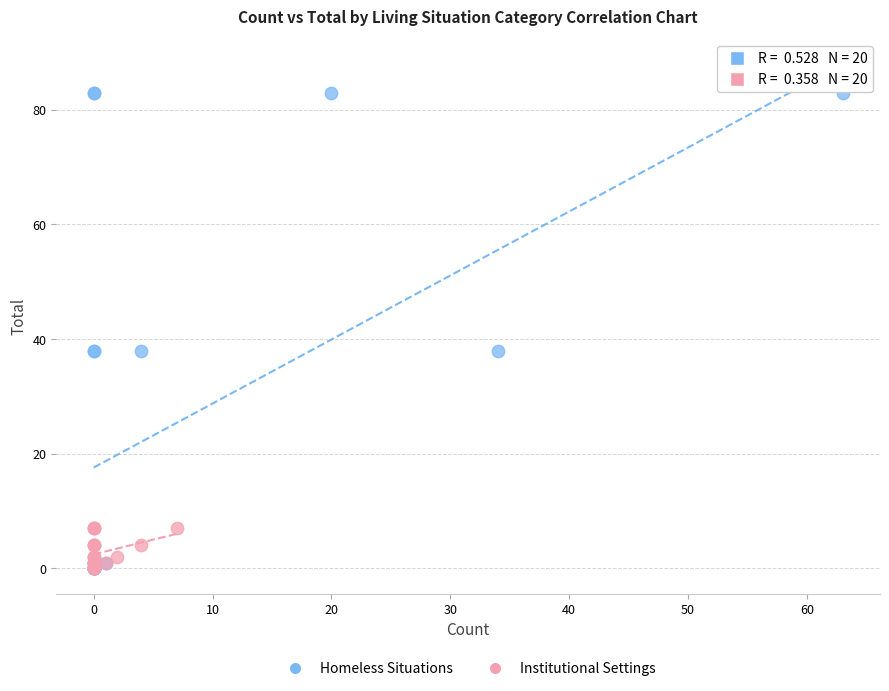

Which series reaches the maximum Y coordinate?

Homeless Situations